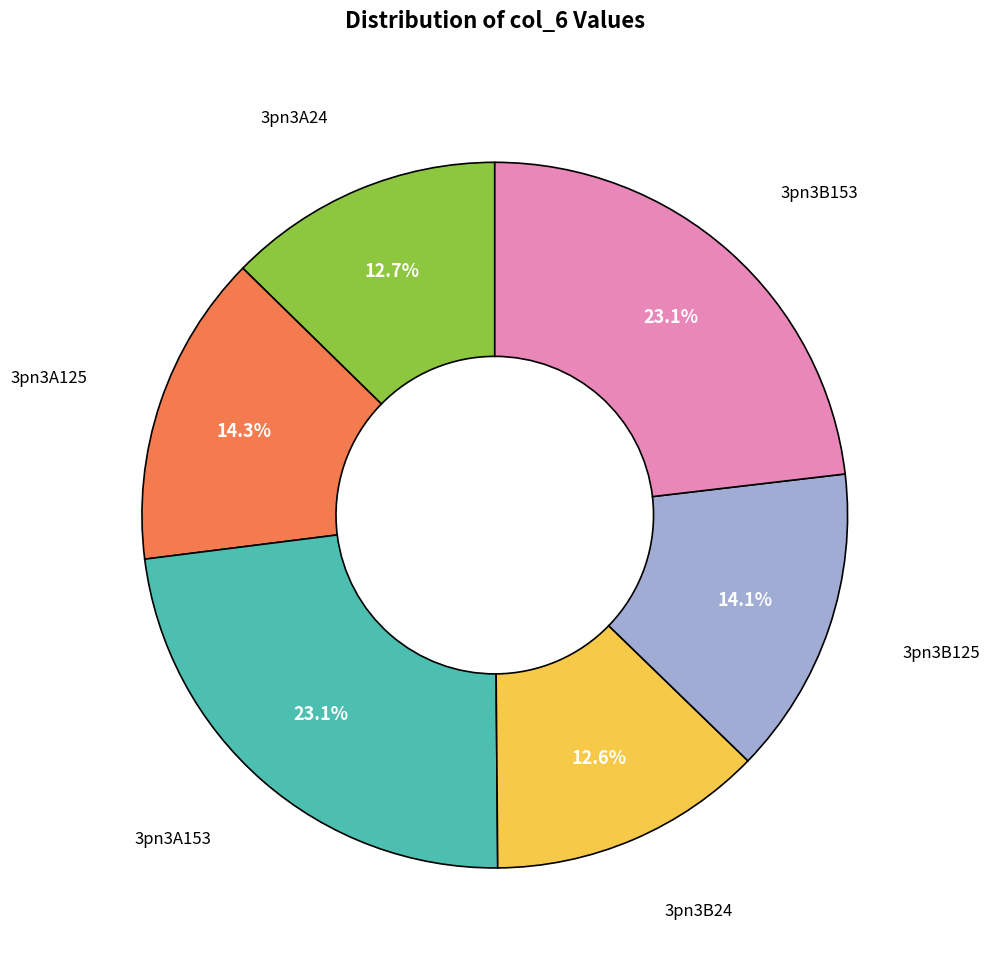

To the nearest percent, what percentage of the pie is 3pn3A125?

14%